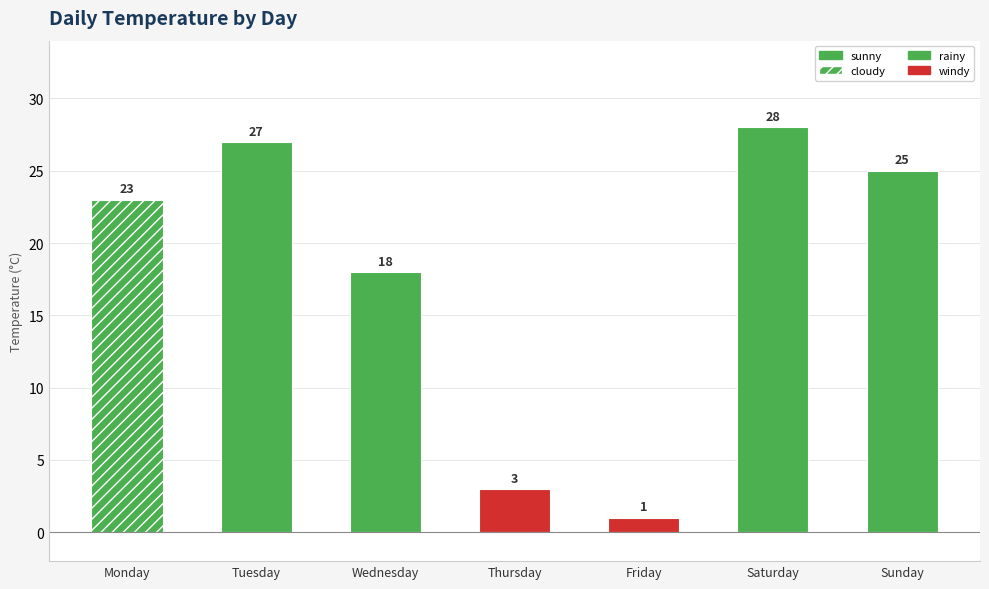

What is the value of the 4th bar from the left?

3